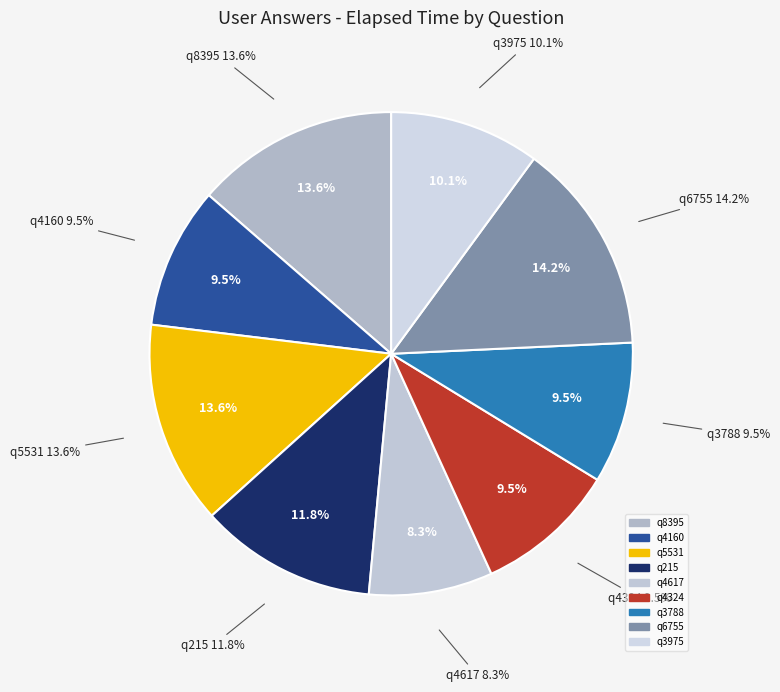

To the nearest percent, what is the difference between the q4617 and q6755 slice percentages?

6%